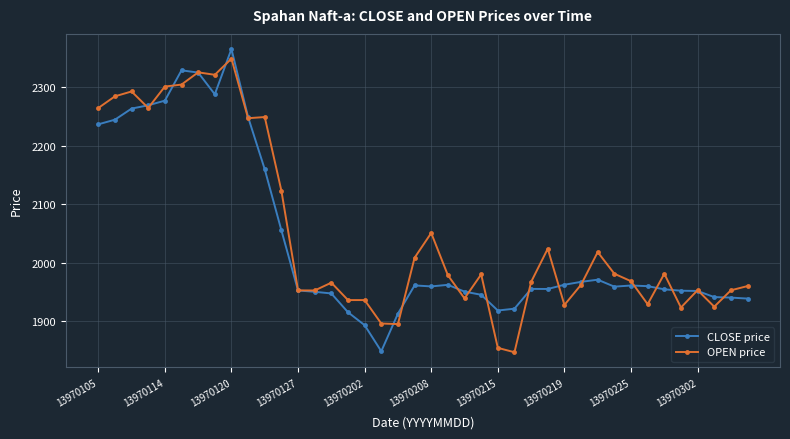

At how many categories does at least one series exceed 2114?

12